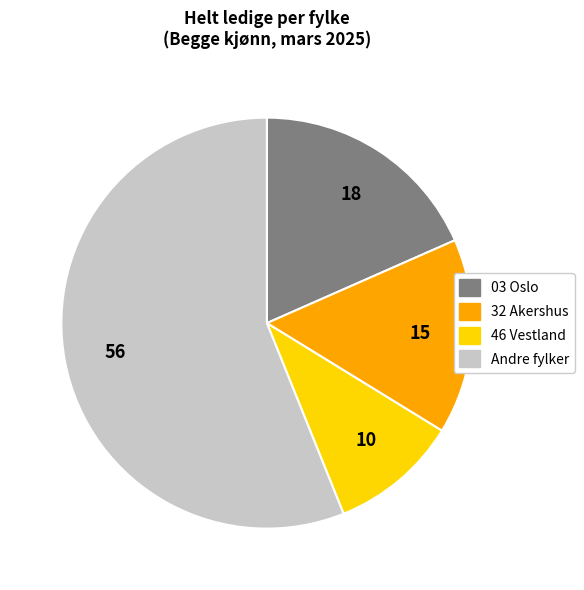

How many slices are in this pie chart?

4